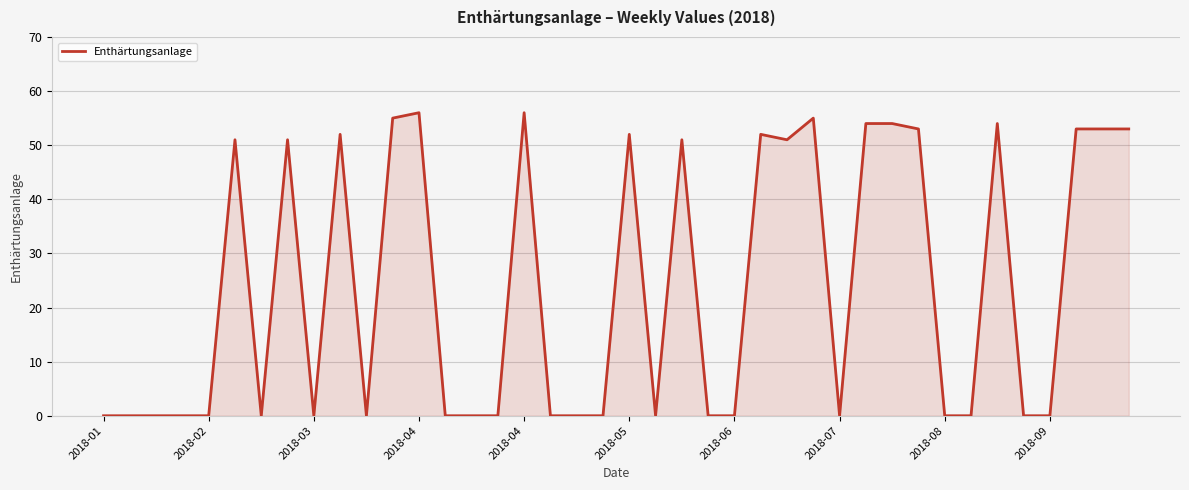

What is the difference between the maximum and minimum values?

56